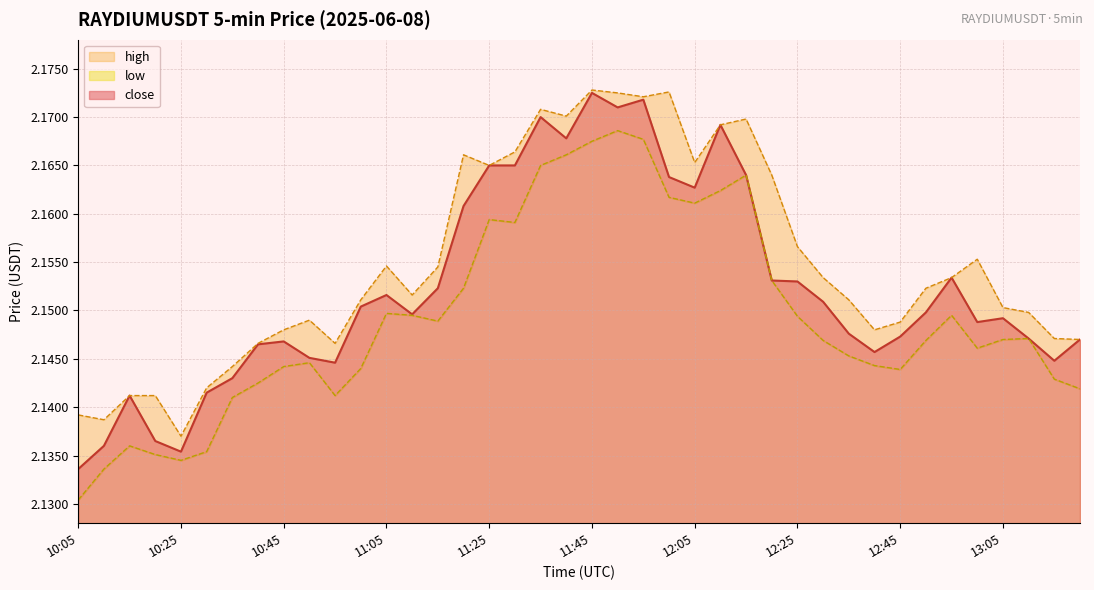

Which series changed the most between 10:15 and 10:50?

low